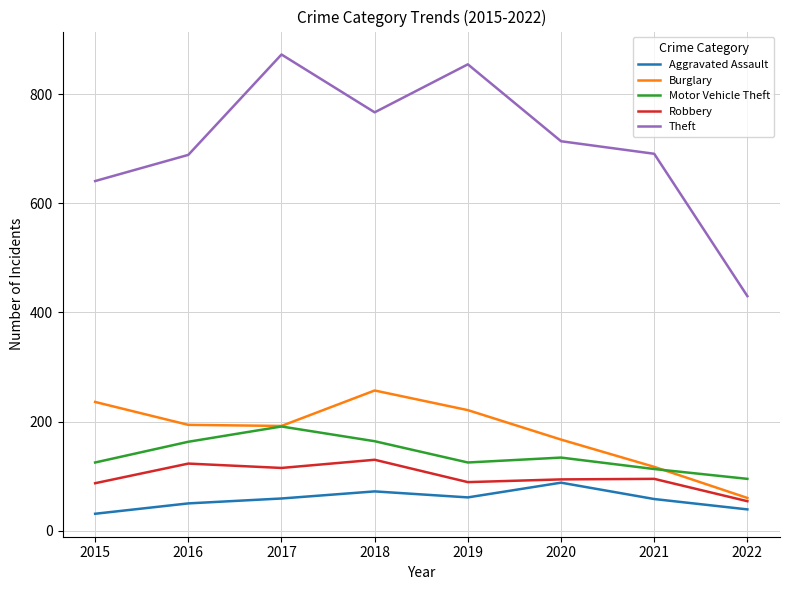

What is the spread (max minus min) of values at 2021?

633